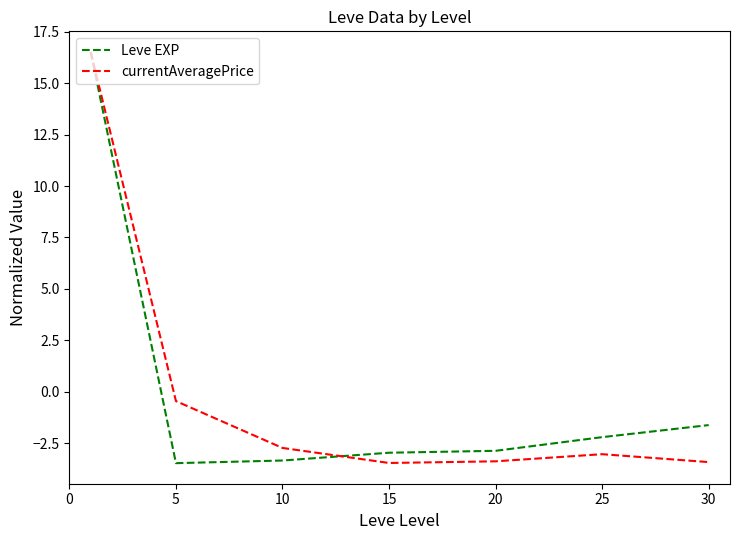

What is the maximum value for Leve EXP?

16.5